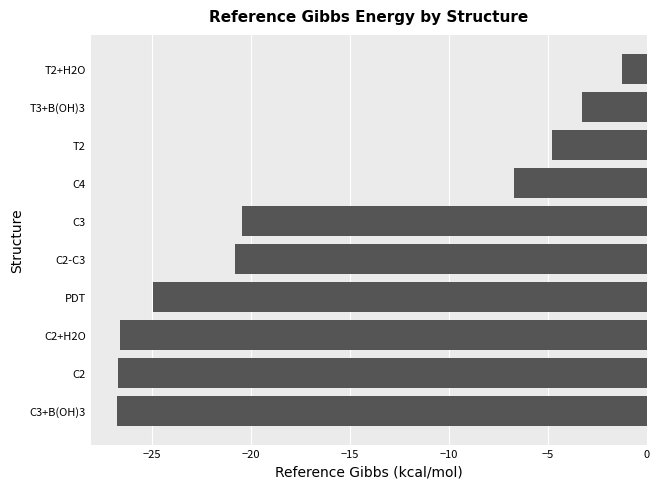

The value at C2+H2O is -26.6. True or false?

True